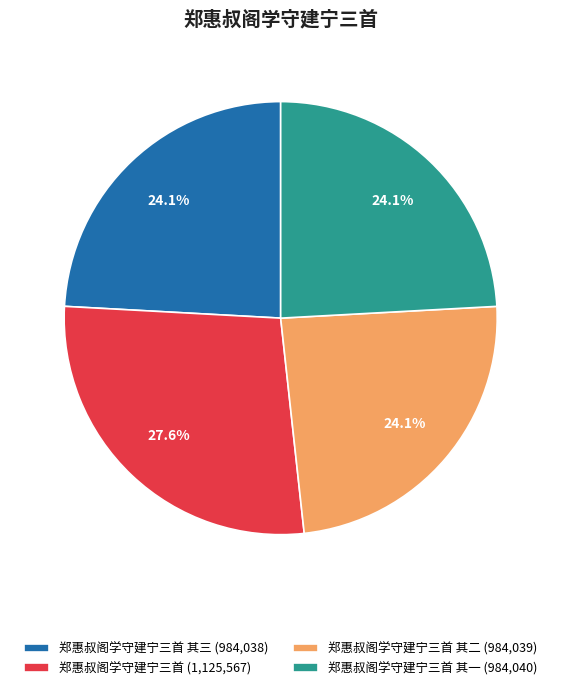

Which category has the biggest portion of the pie?

郑惠叔阁学守建宁三首 (1,125,567)